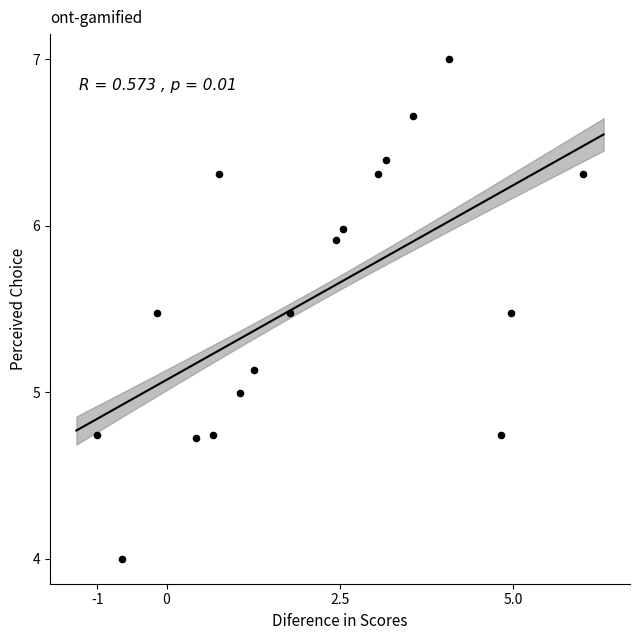

What is the range of Y values (max minus min)?

3.0